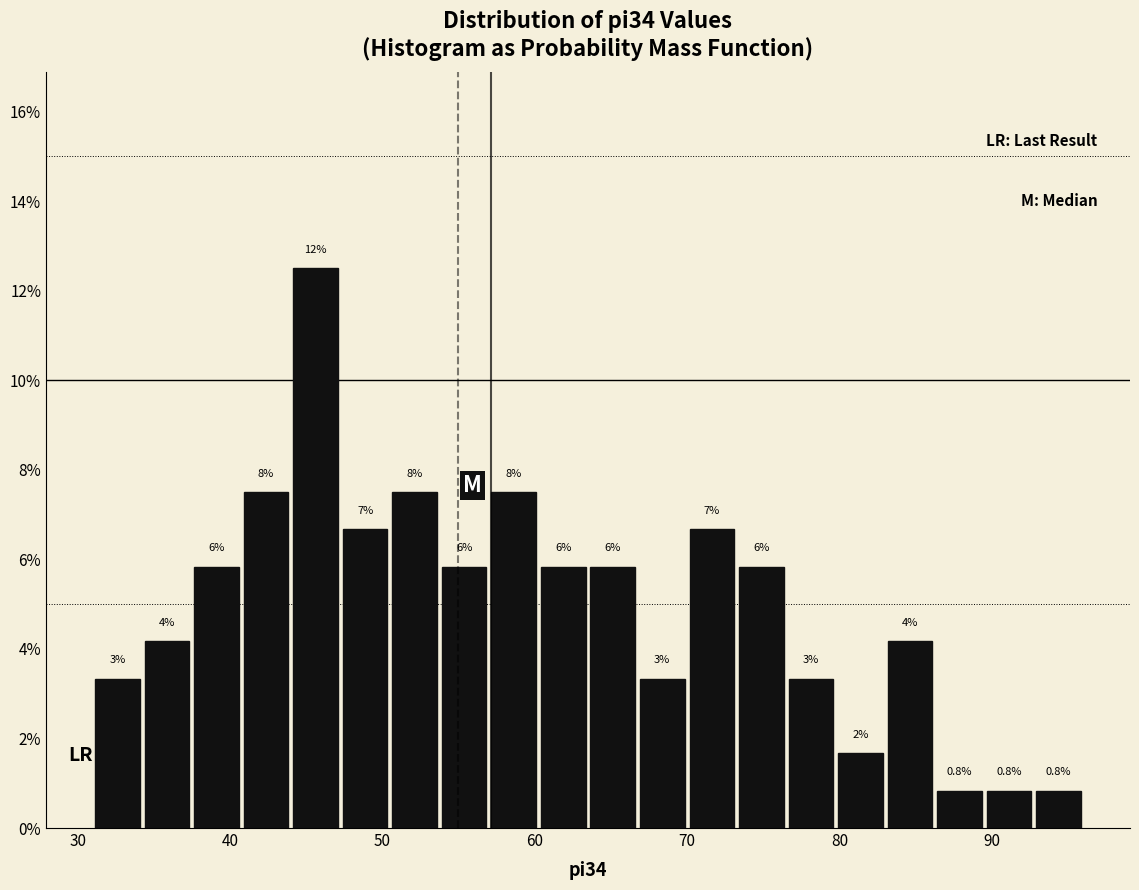

Read against the x-axis, roughly where is the centre of the tallest bar?

46